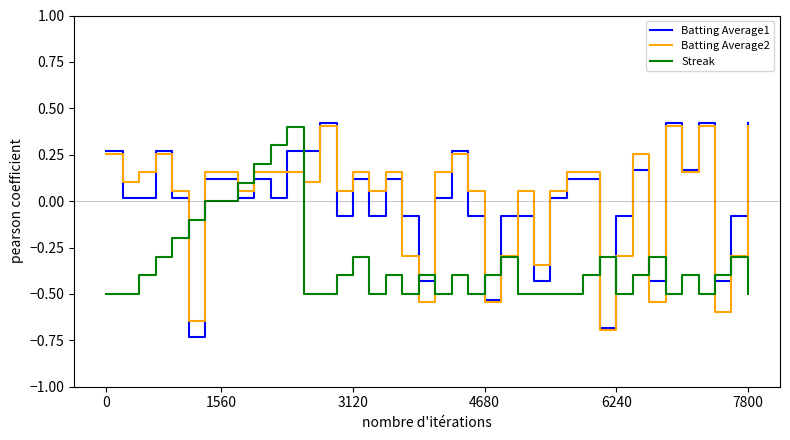

How many lines are shown in the chart?

3